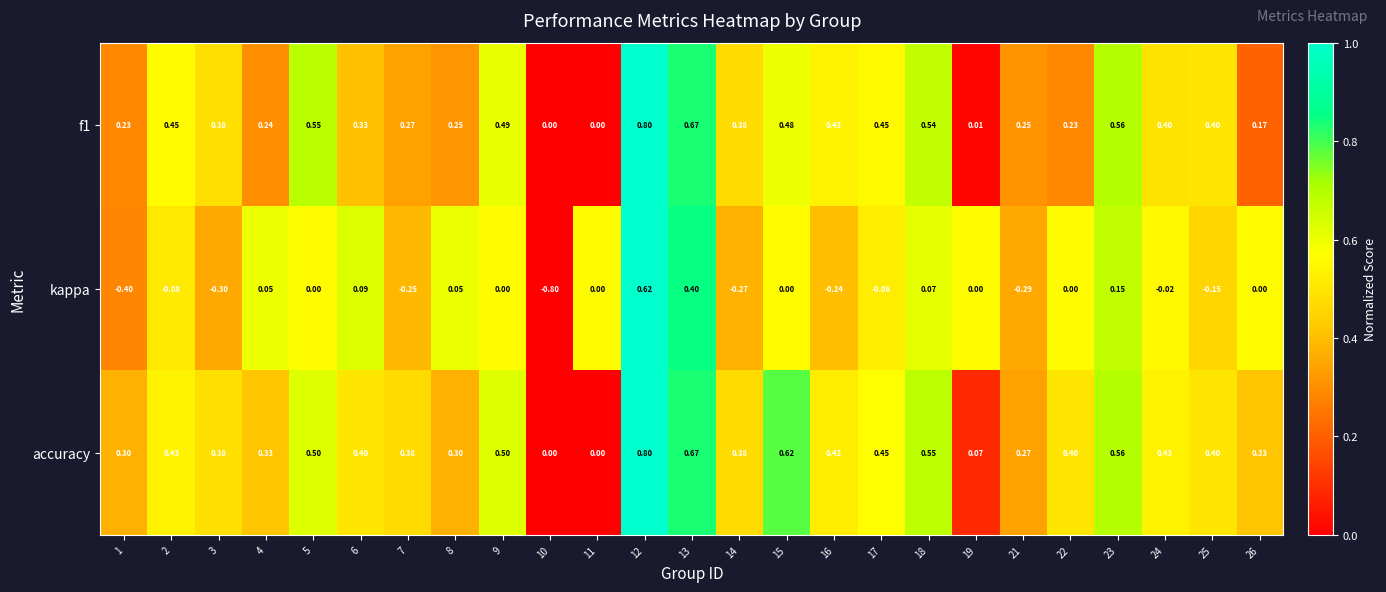

Which series has the largest total across all categories?

accuracy